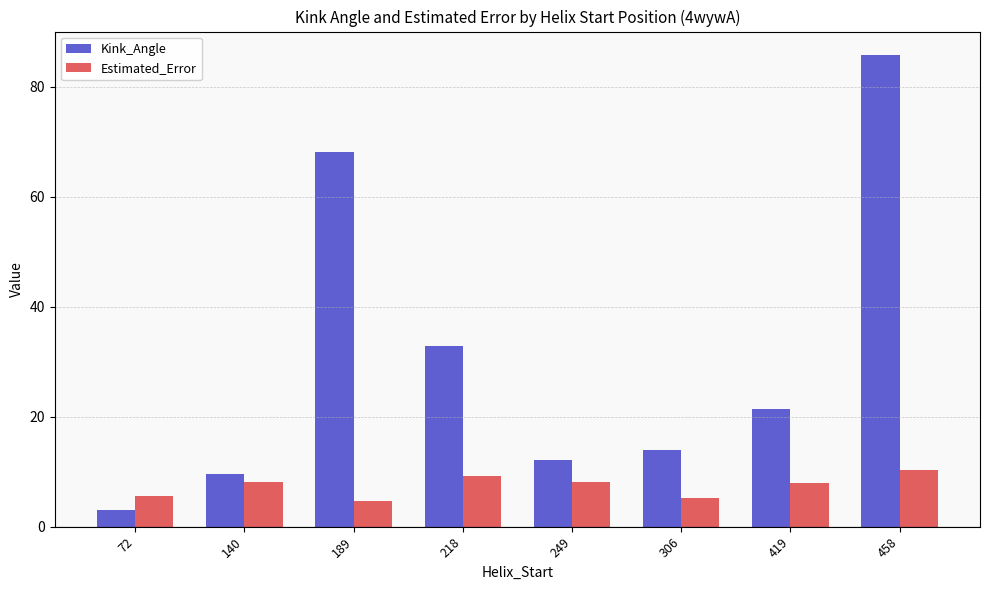

At how many categories does at least one series exceed 10?

6